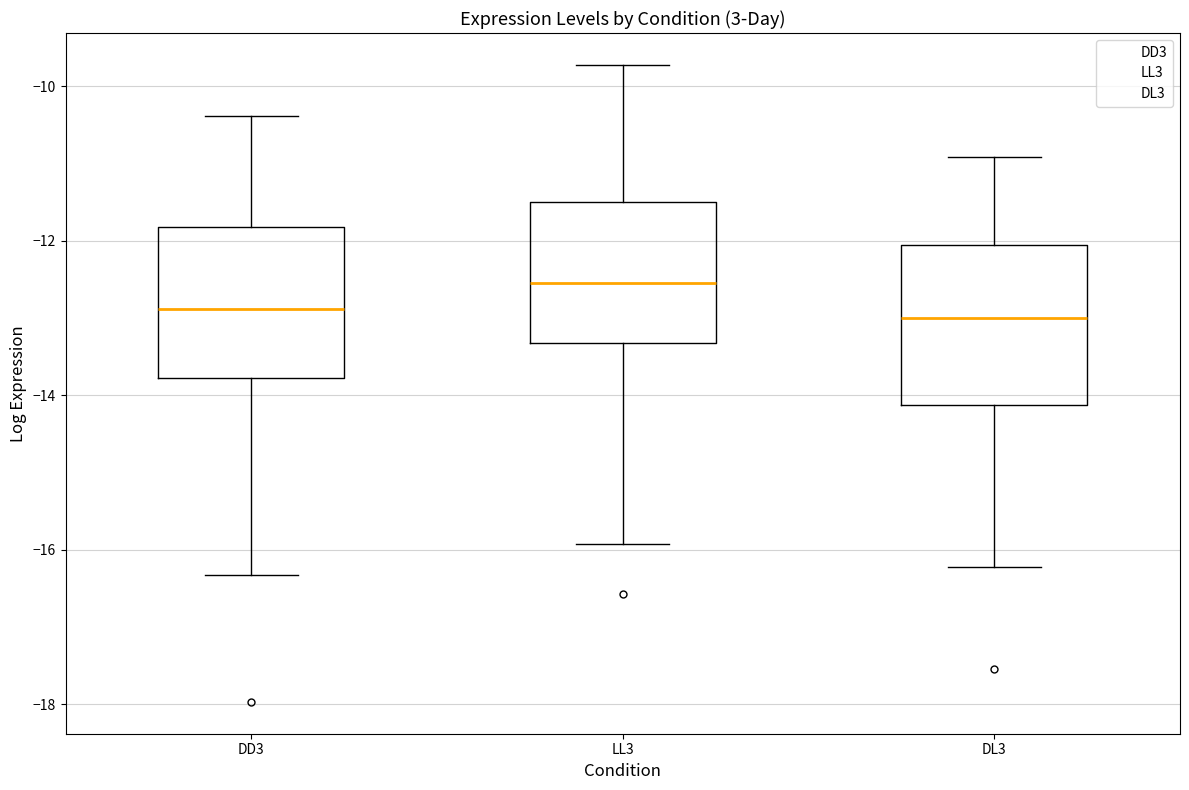

Which box's median line is the highest?

LL3